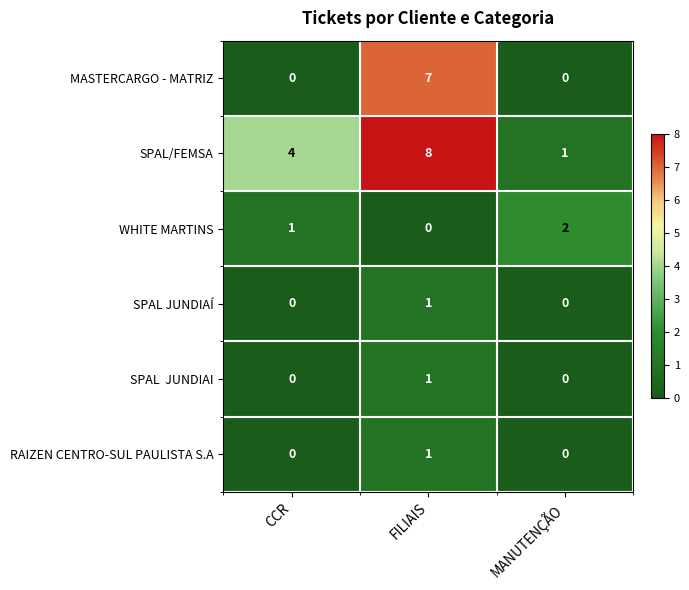

Is it true that RAIZEN CENTRO-SUL PAULISTA S.A equals 0 at CCR?

True